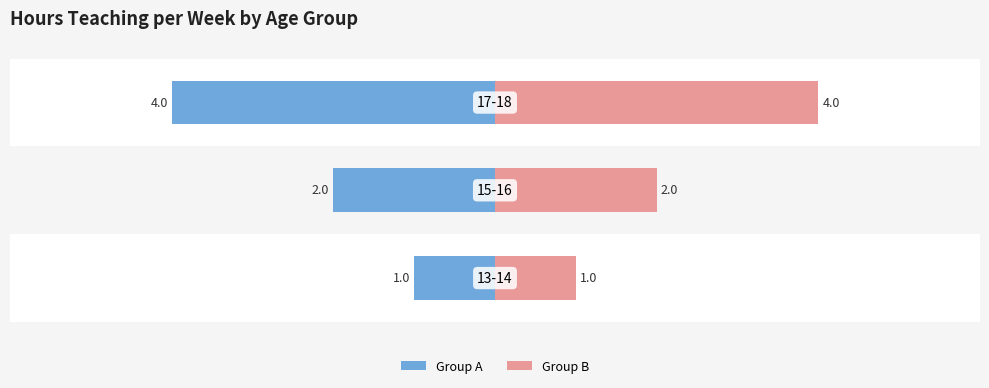

How many series are shown in this chart?

2